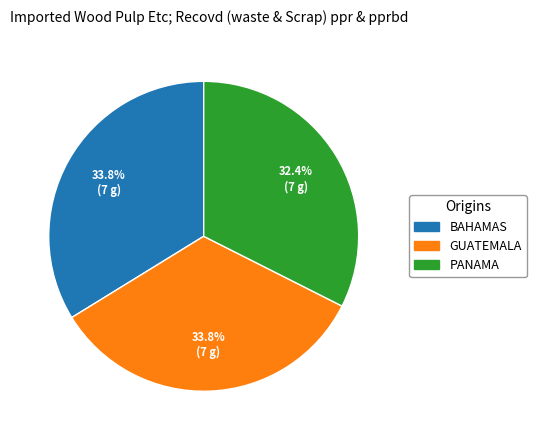

Does BAHAMAS represent more than half of the total?

No